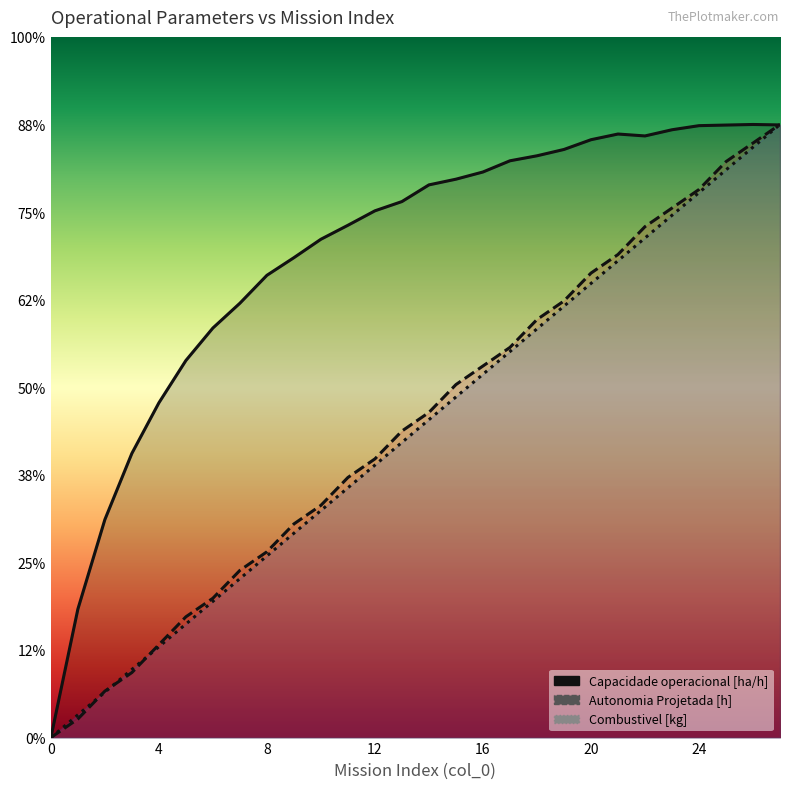

What is the value of the Capacidade operacional [ha/h] point at the 17th from the left?

6.5